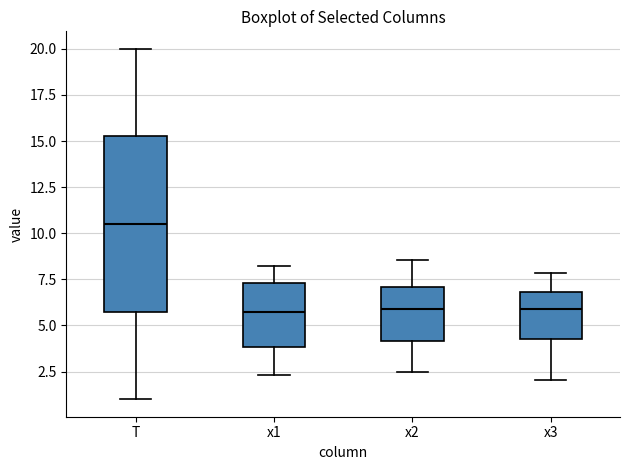

Where is the lower edge of the box for x1 on the y-axis? The values are not printed on the chart, so give them approximately, as read against the axis.

4.0